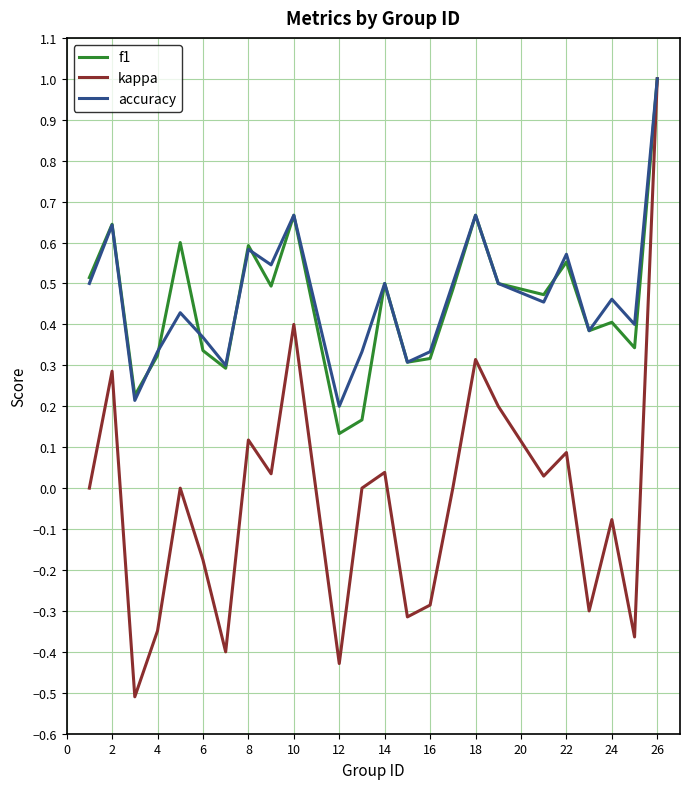

Which series has the widest spread of values?

kappa